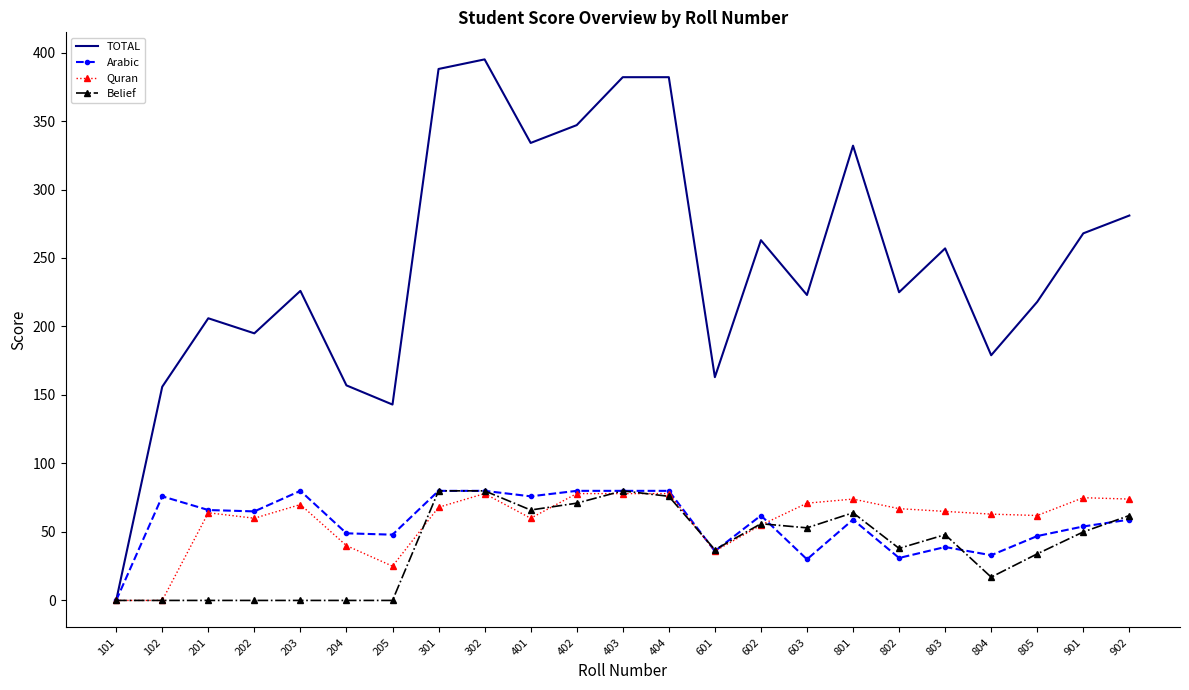

Rank the series at 603 from highest to lowest value.

TOTAL, Quran, Belief, Arabic